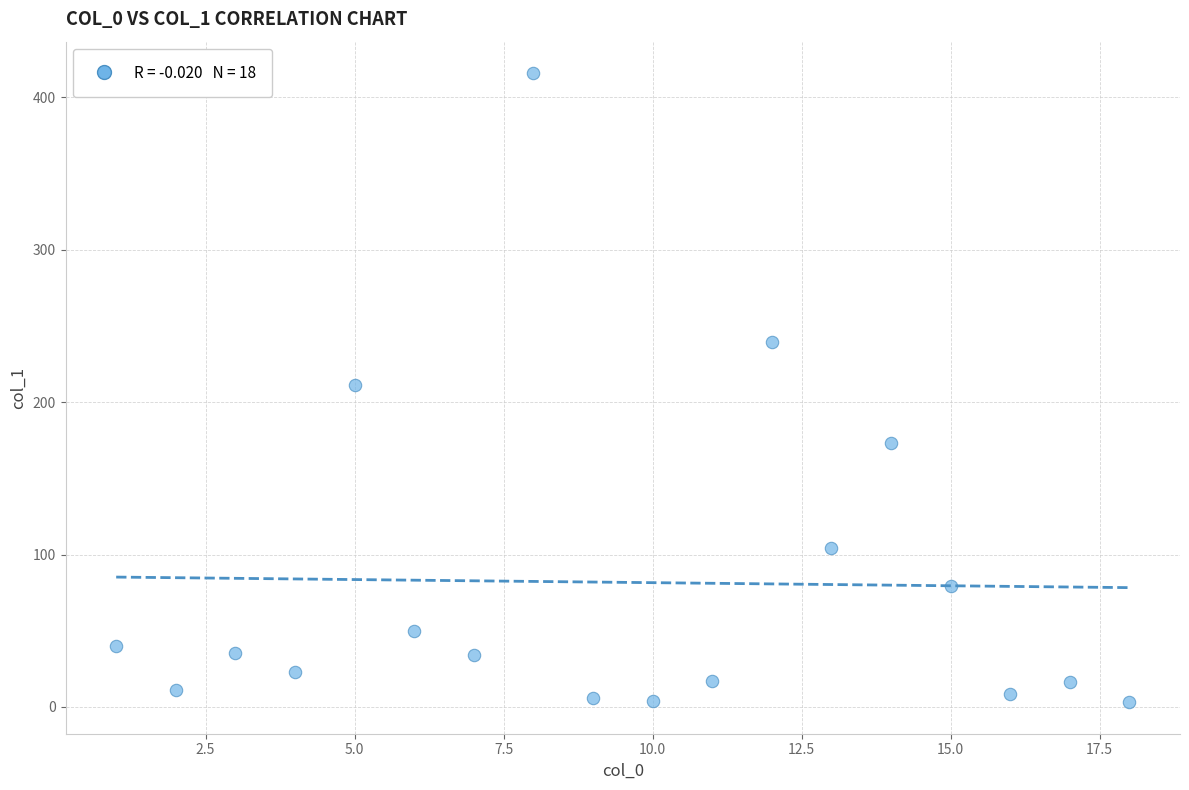

What is the range of Y values (max minus min)?

412.6